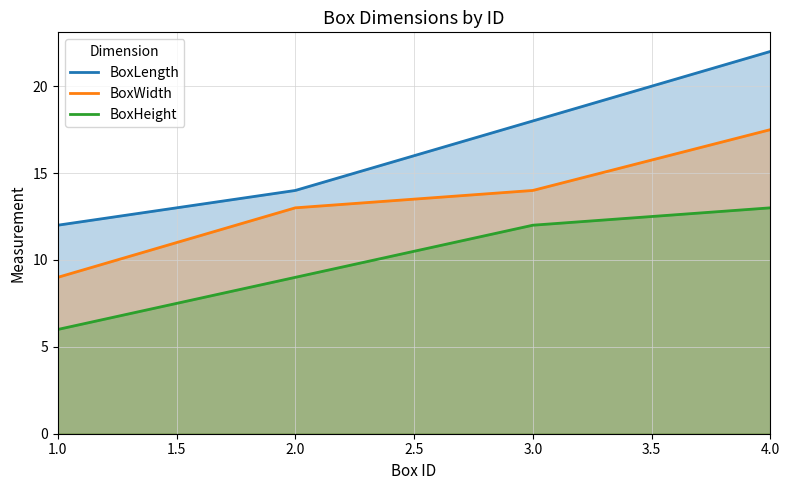

What position from the left is 4.0?

4